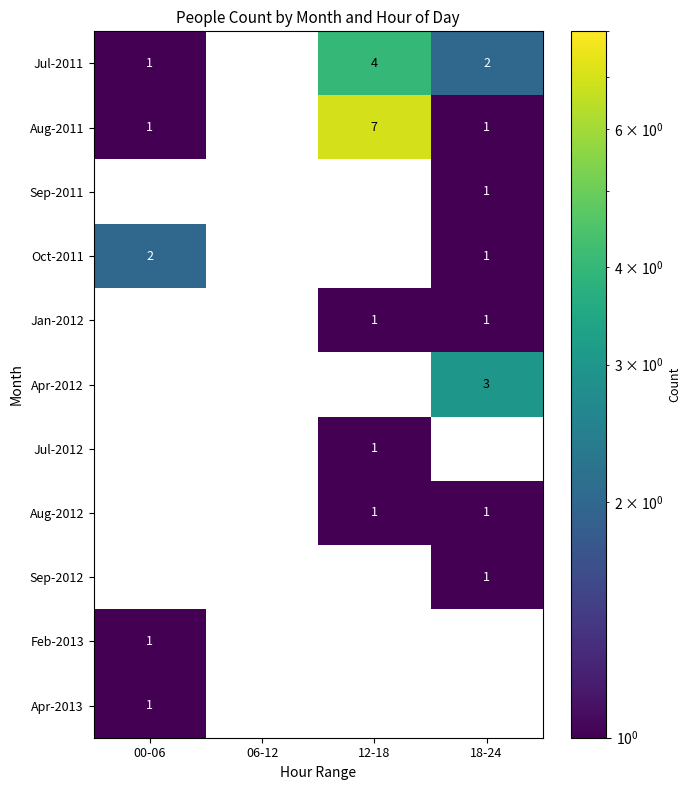

Which series has the largest total across all categories?

Aug-2011